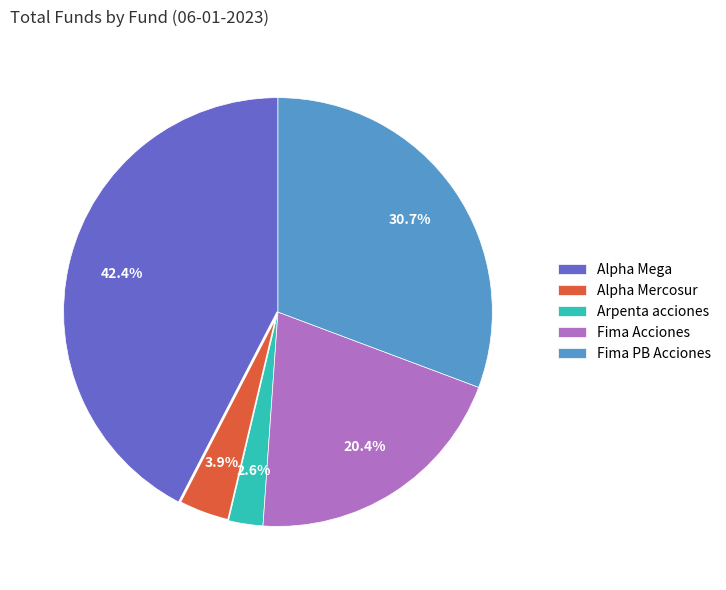

What is the ratio of the value at Alpha Mega to the value at Fima Acciones?

2.1